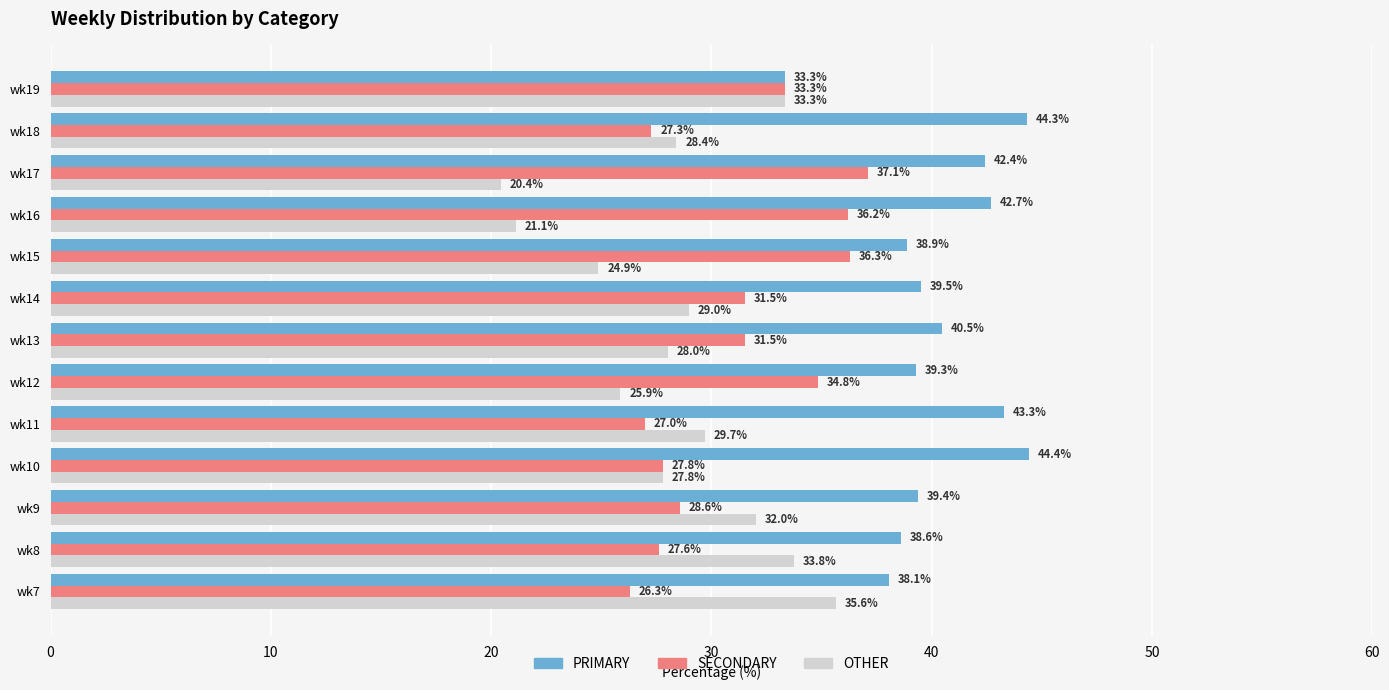

What is the total value across all series at wk13?

100.0